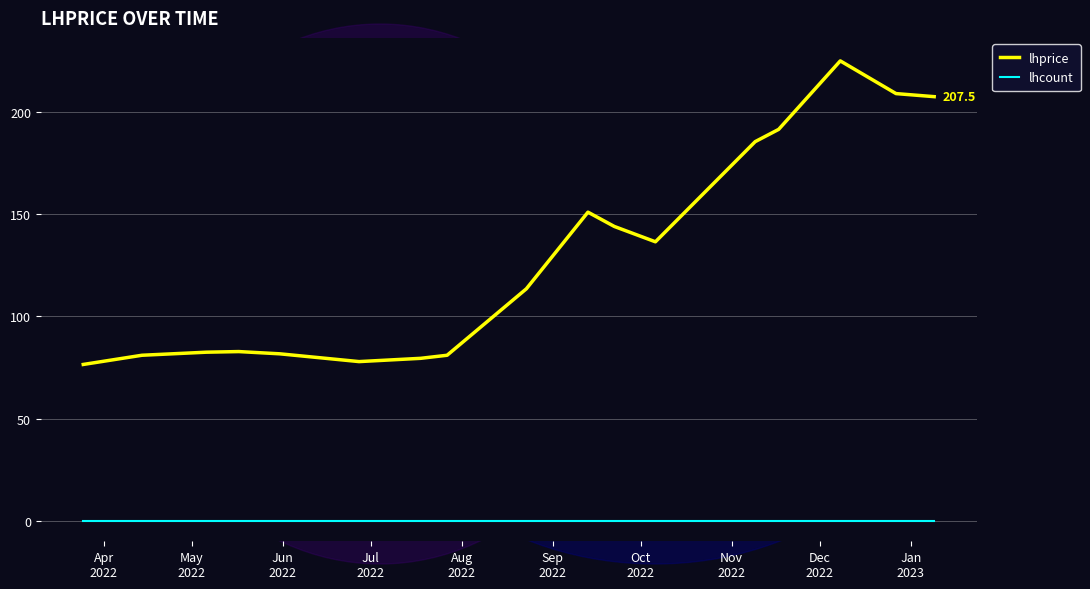

True or false: lhcount and lhprice cross at least once.

False